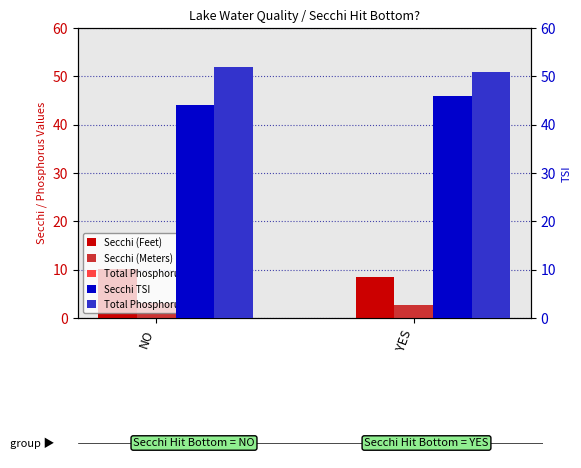

Rank the series by their maximum value, from lowest to highest.

Secchi (Meters), Secchi (Feet), Total Phosphorus(ug/l), Secchi TSI, Total Phosphorus TSI